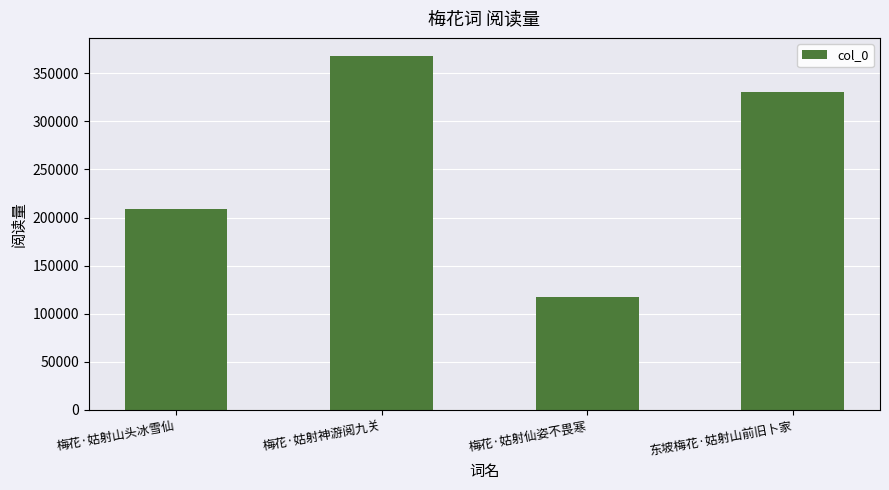

What is the minimum value shown in the chart?

116957